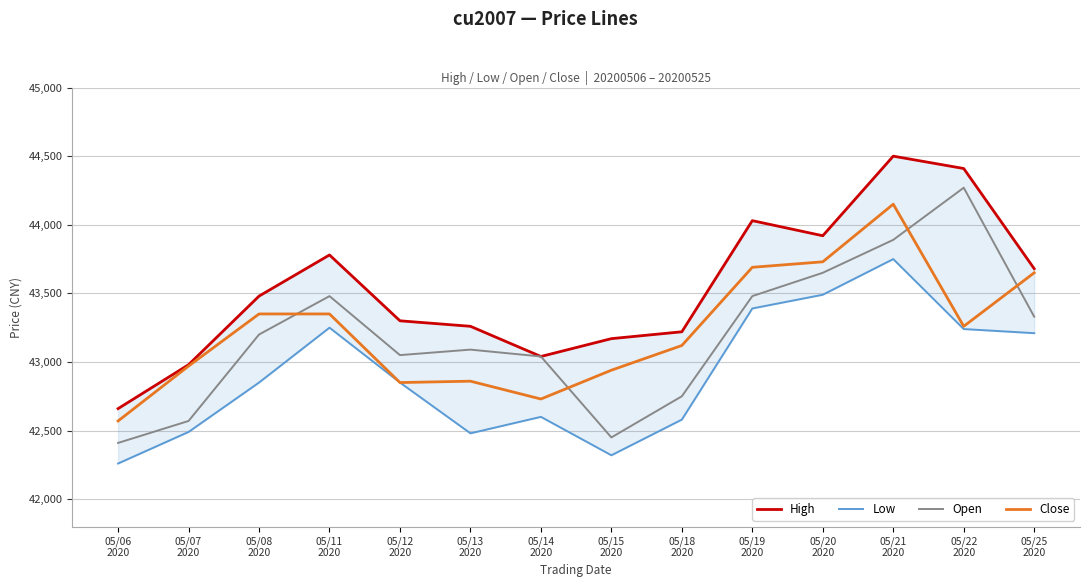

Reading left to right, list all the values displayed in this chart.

High: 05/06
2020=42660	05/07
2020=42980	05/08
2020=43480	05/11
2020=43780	05/12
2020=43300	05/13
2020=43260	05/14
2020=43040	05/15
2020=43170	05/18
2020=43220	05/19
2020=44030	05/20
2020=43920	05/21
2020=44500	05/22
2020=44410	05/25
2020=43680
Low: 05/06
2020=42260	05/07
2020=42490	05/08
2020=42850	05/11
2020=43250	05/12
2020=42850	05/13
2020=42480	05/14
2020=42600	05/15
2020=42320	05/18
2020=42580	05/19
2020=43390	05/20
2020=43490	05/21
2020=43750	05/22
2020=43240	05/25
2020=43210
Open: 05/06
2020=42410	05/07
2020=42570	05/08
2020=43200	05/11
2020=43480	05/12
2020=43050	05/13
2020=43090	05/14
2020=43040	05/15
2020=42450	05/18
2020=42750	05/19
2020=43480	05/20
2020=43650	05/21
2020=43890	05/22
2020=44270	05/25
2020=43330
Close: 05/06
2020=42570	05/07
2020=42970	05/08
2020=43350	05/11
2020=43350	05/12
2020=42850	05/13
2020=42860	05/14
2020=42730	05/15
2020=42940	05/18
2020=43120	05/19
2020=43690	05/20
2020=43730	05/21
2020=44150	05/22
2020=43260	05/25
2020=43650